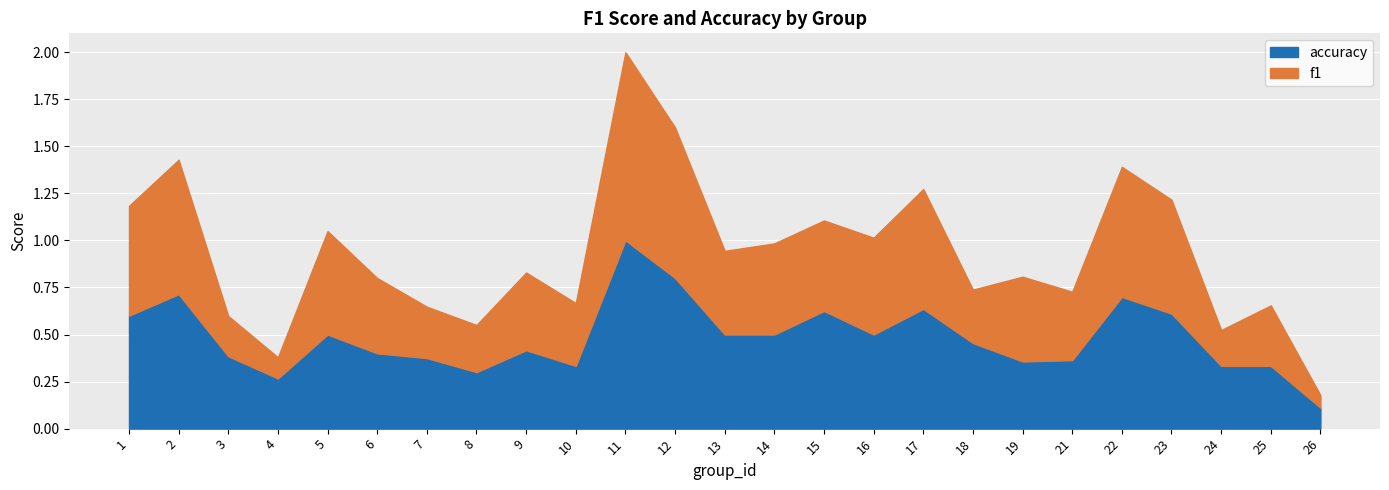

How many times do f1 and accuracy cross each other?

3